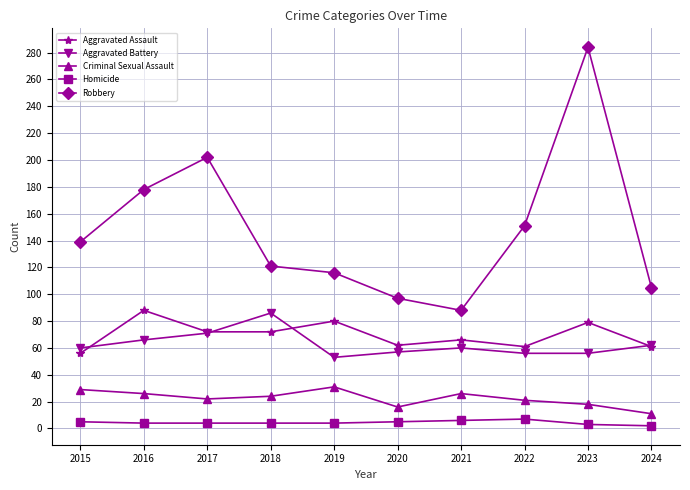

What are all the series names shown in the legend?

Aggravated Assault, Aggravated Battery, Criminal Sexual Assault, Homicide, Robbery